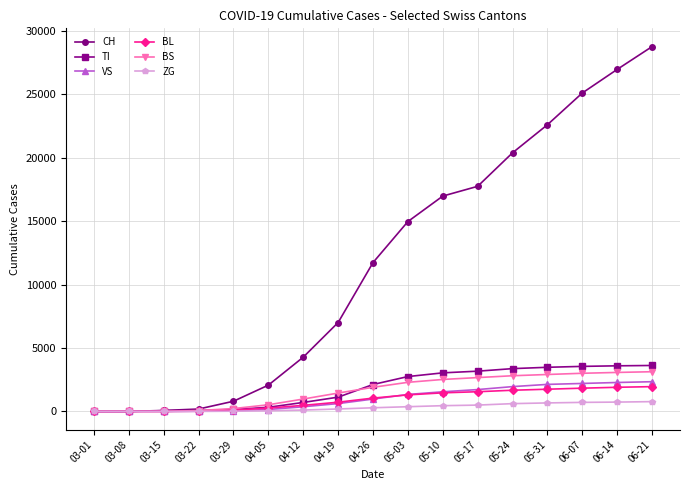

What is the greatest value displayed?

28776